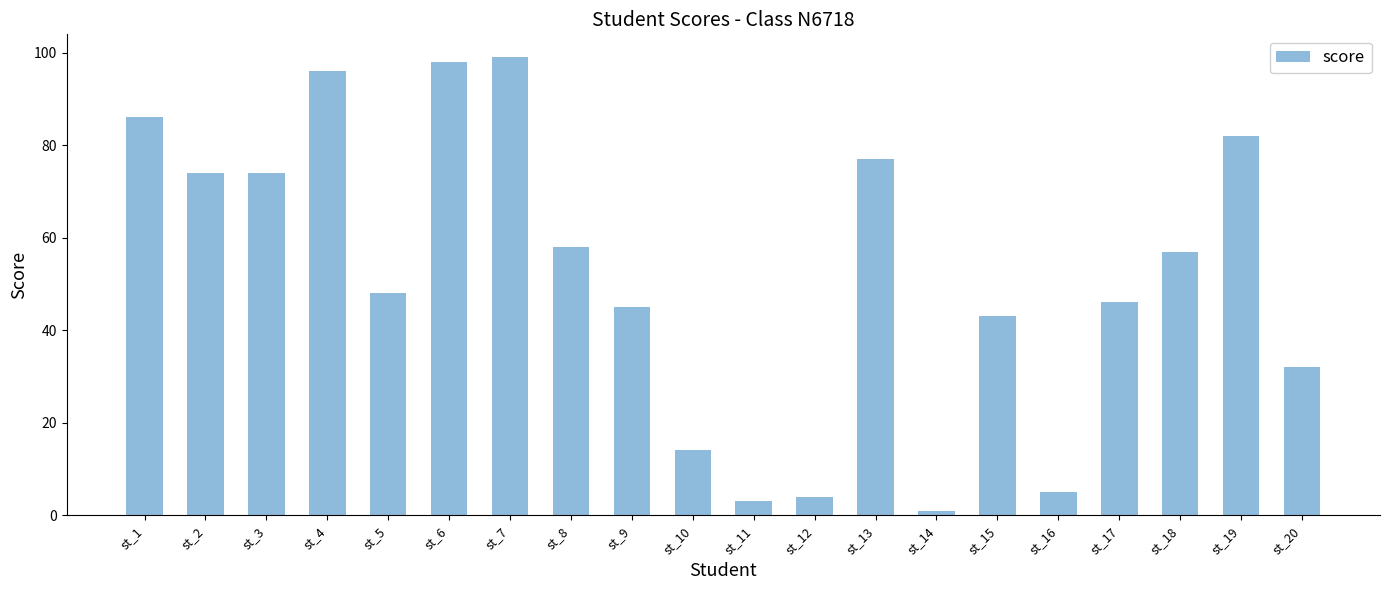

The value at st_6 is 98. True or false?

True